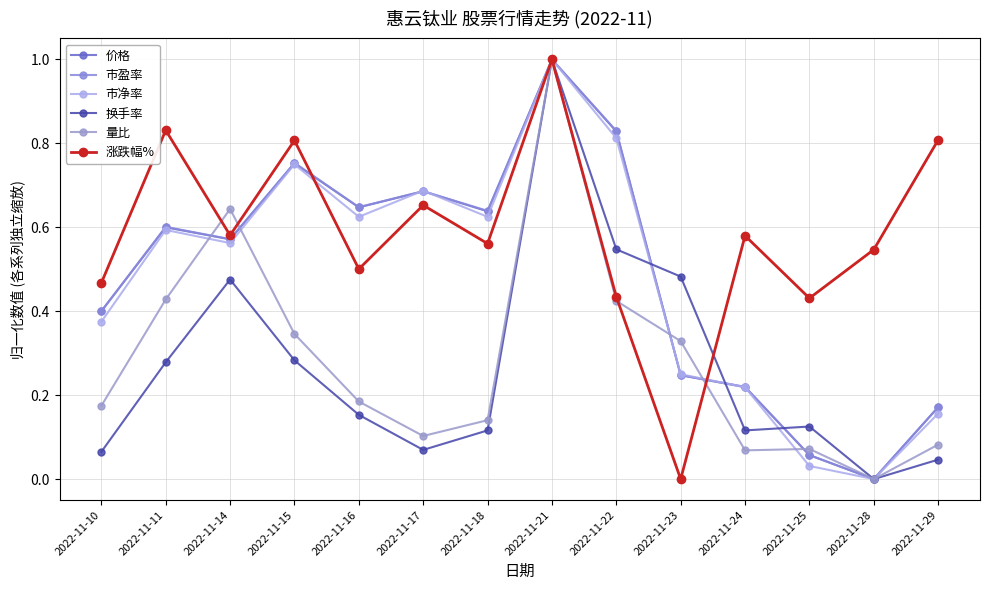

Is it true that 涨跌幅% equals 0.9 at 2022-11-16?

False